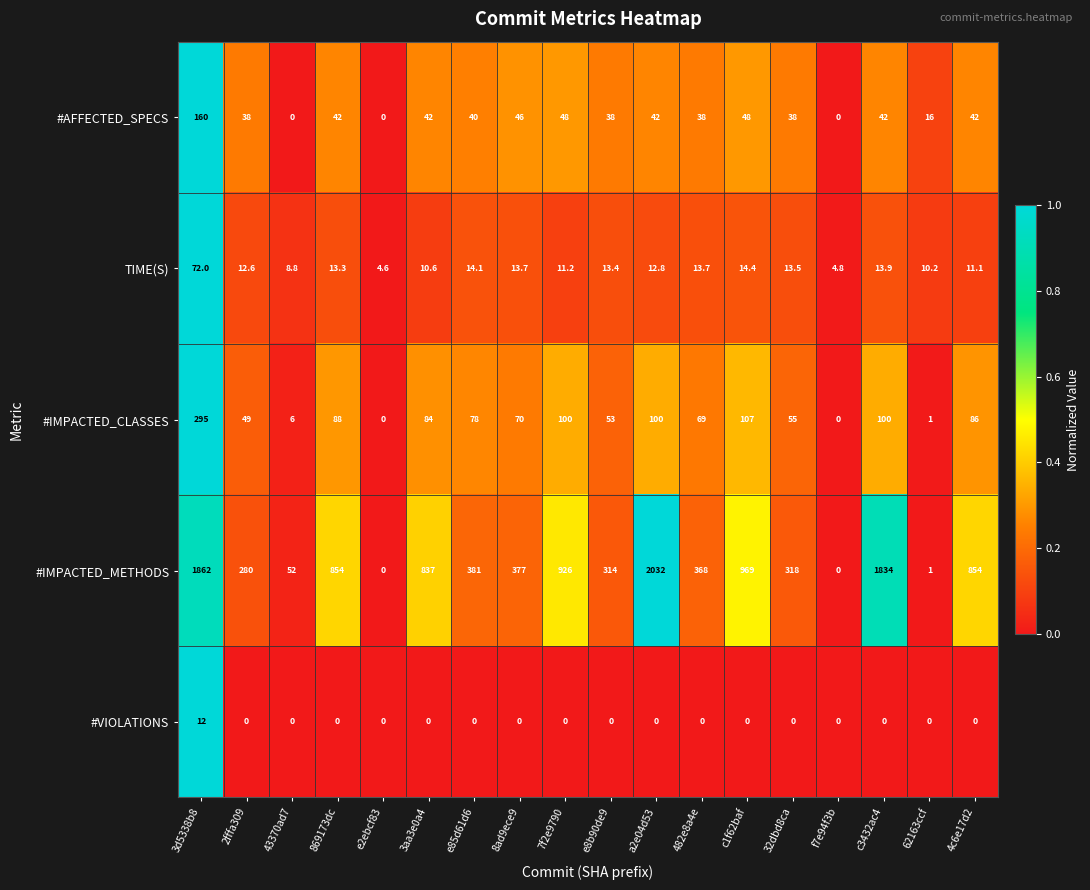

Which series changed the most between 8ad9ece9 and f7e94f3b?

#IMPACTED_METHODS